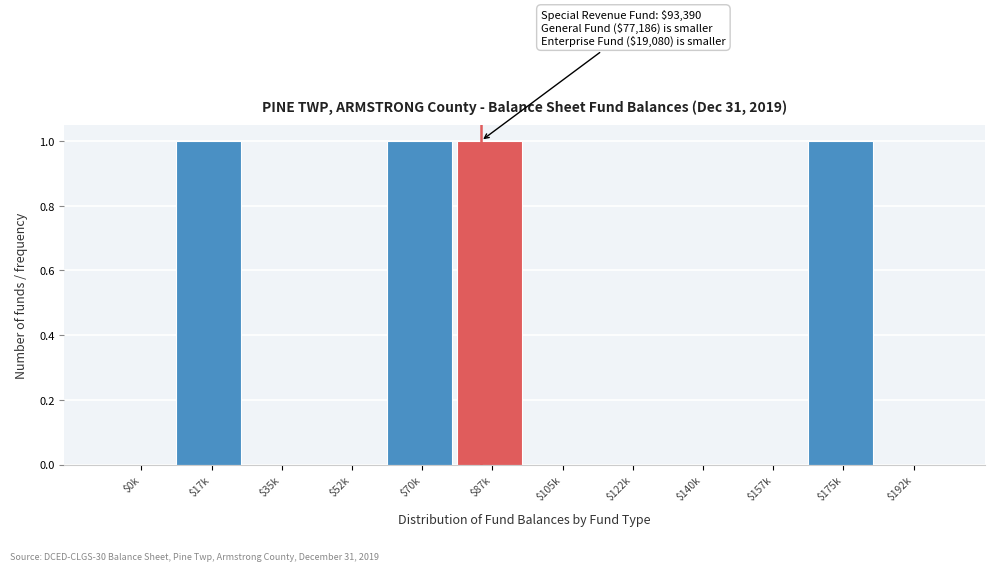

Is it true that the value at $105k is 0?

True